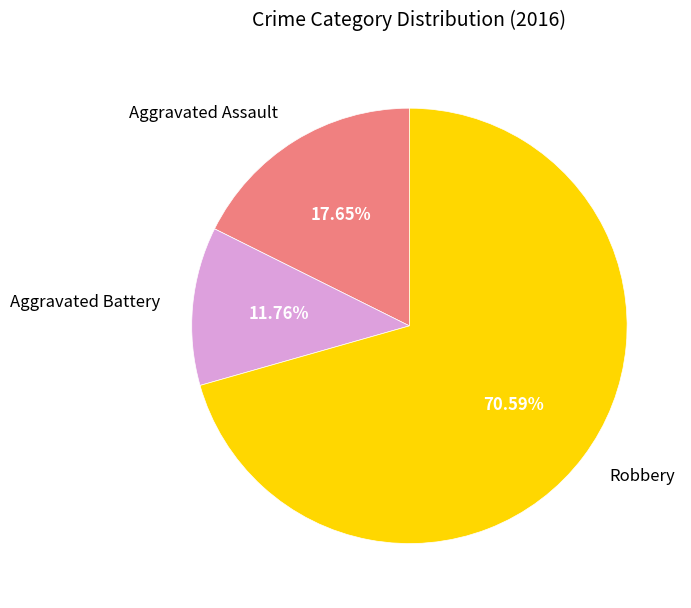

Between Aggravated Battery and Robbery, which is larger?

Robbery